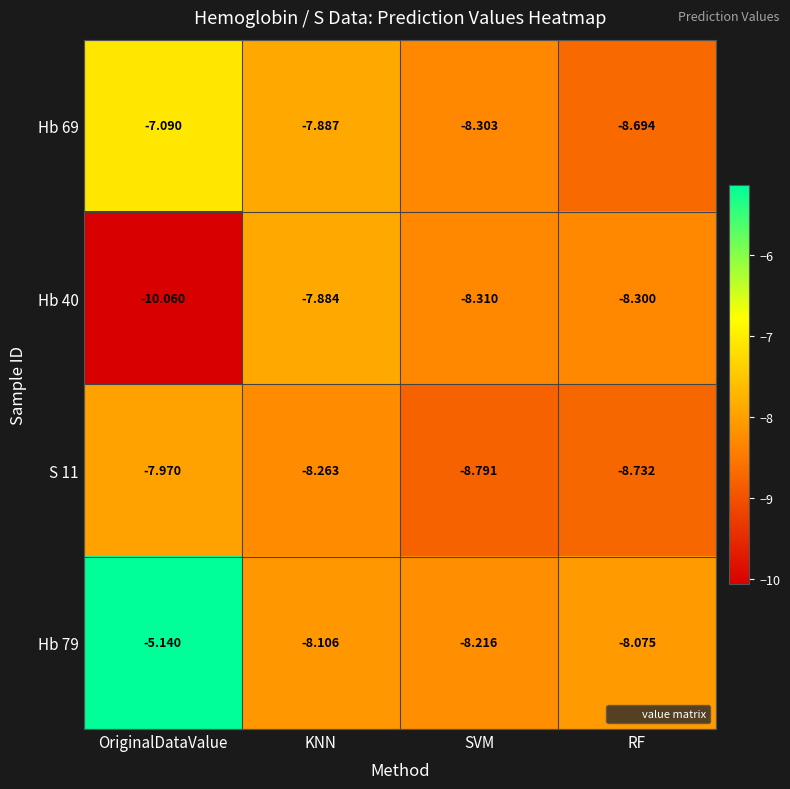

At which label is S 11 closest to -8?

OriginalDataValue